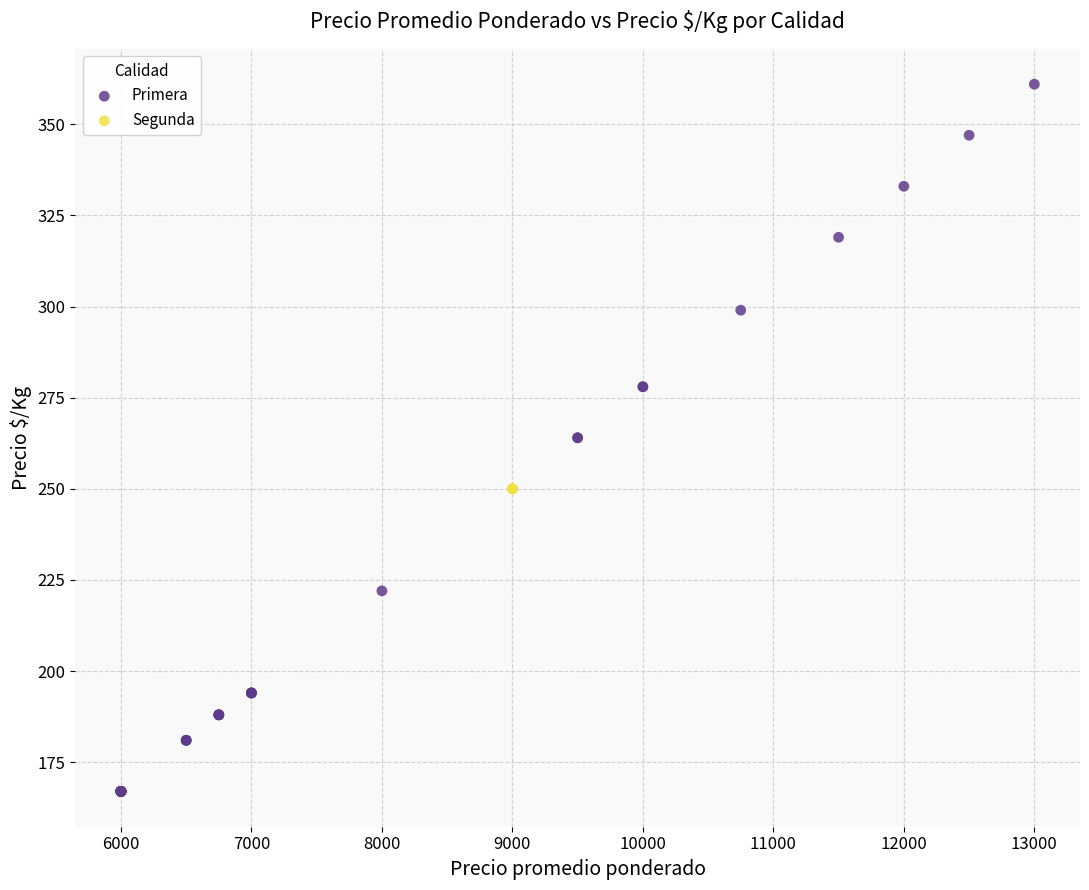

Which series contains the lowest Y value?

Primera